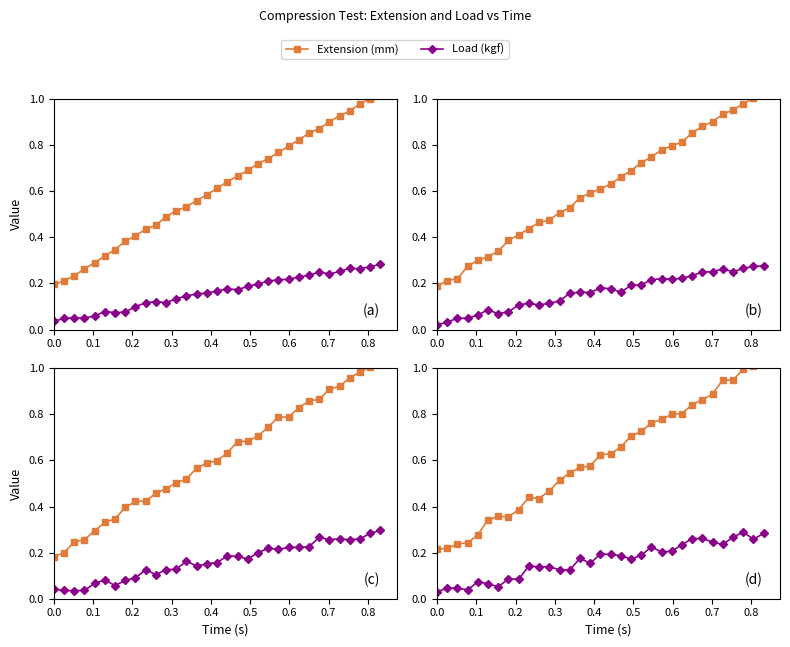

True or false: Extension (mm) and Load (kgf) intersect in this chart.

False